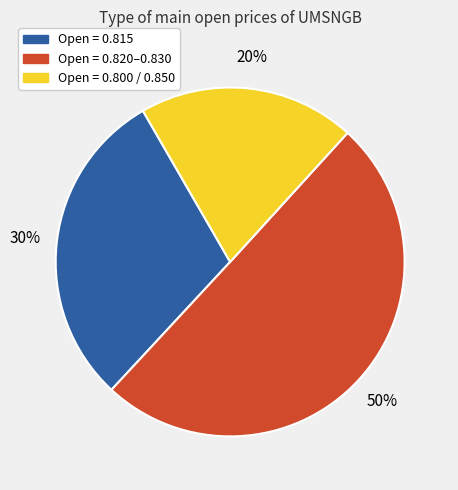

To the nearest percent, what is the average slice percentage?

33%